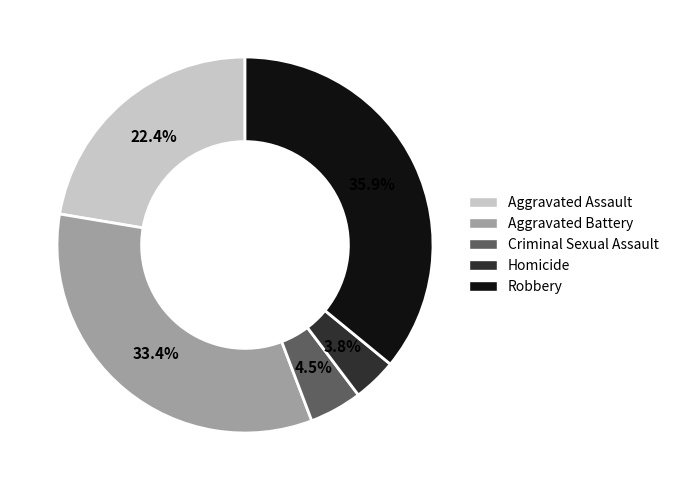

How many segments does this pie chart have?

5